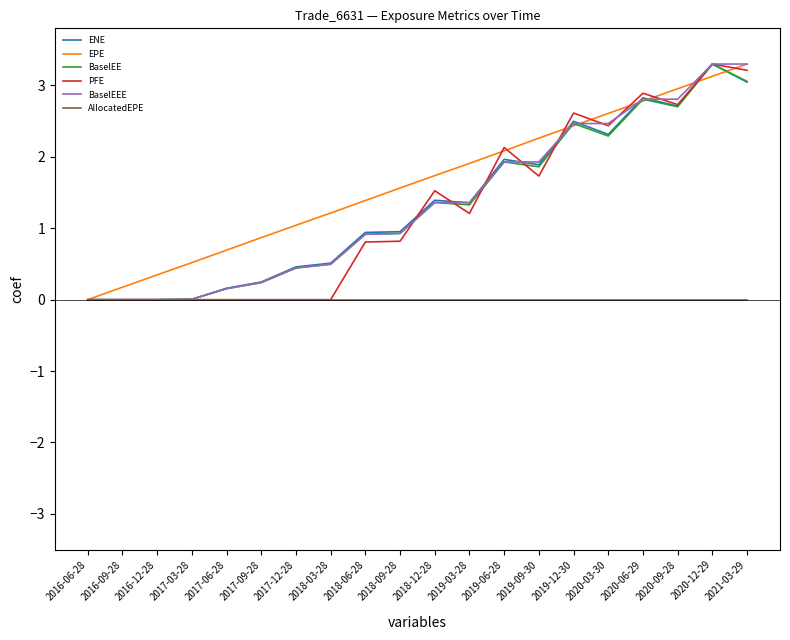

What is the sum of the ENE values at 2020-09-28 and 2018-03-28?

3.2